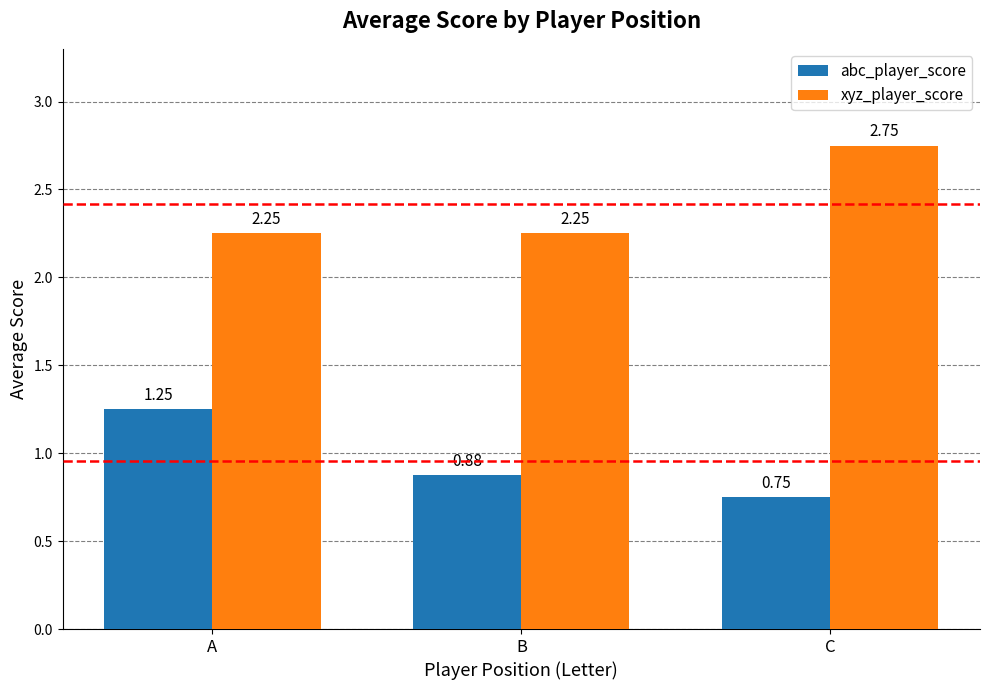

What is the total value across all series at A?

3.5